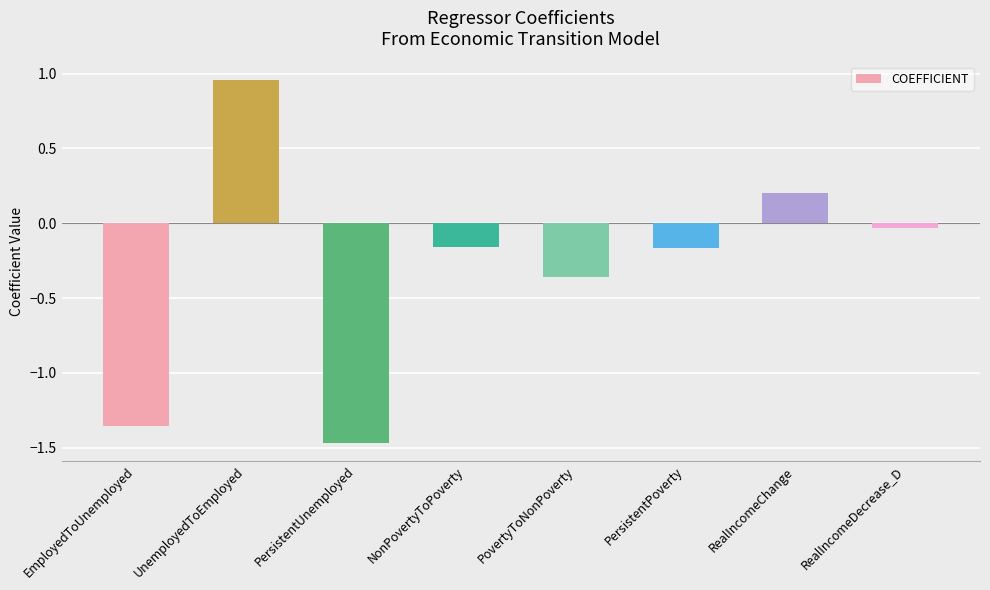

Which label corresponds to the largest value in the chart?

UnemployedToEmployed